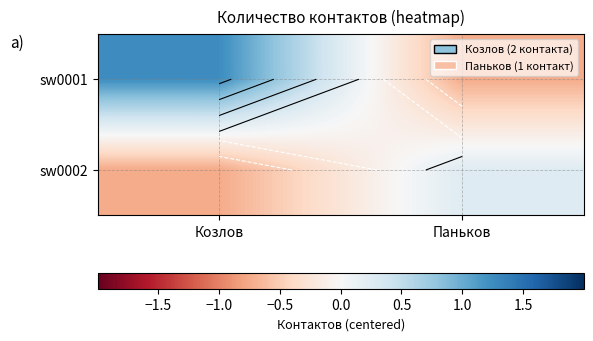

The sw0002 series shows -0.8 at Козлов. True or false?

True